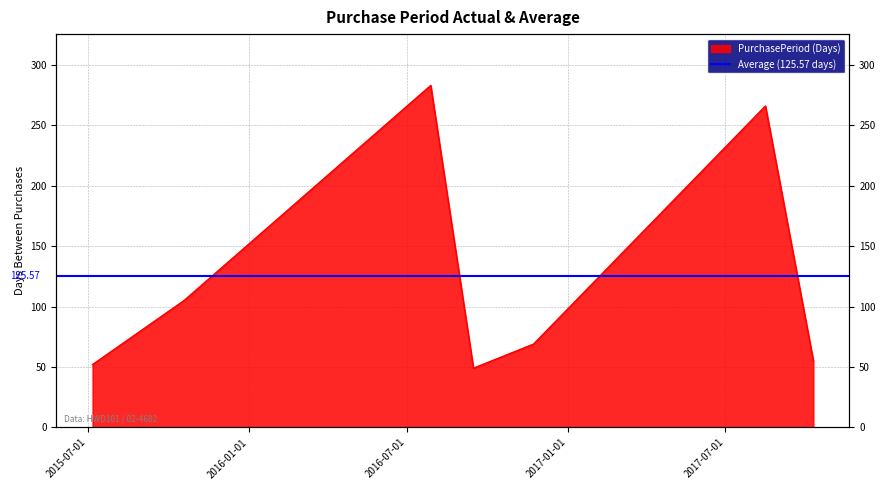

At which label does the data first exceed 69?

2015-10-19